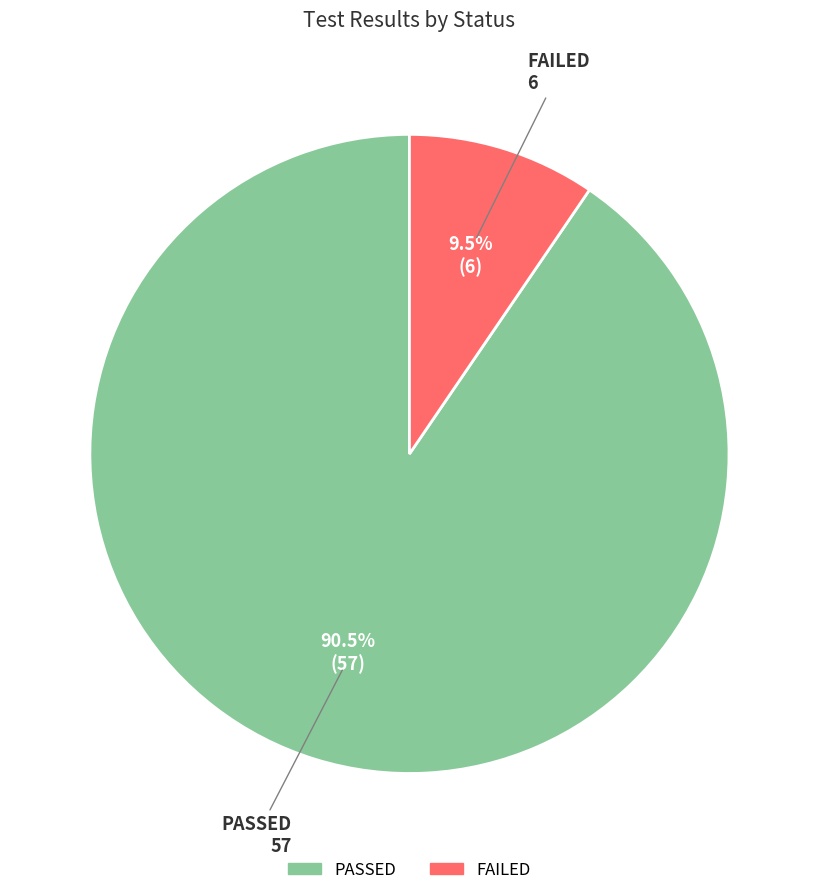

Which slice is the largest?

PASSED